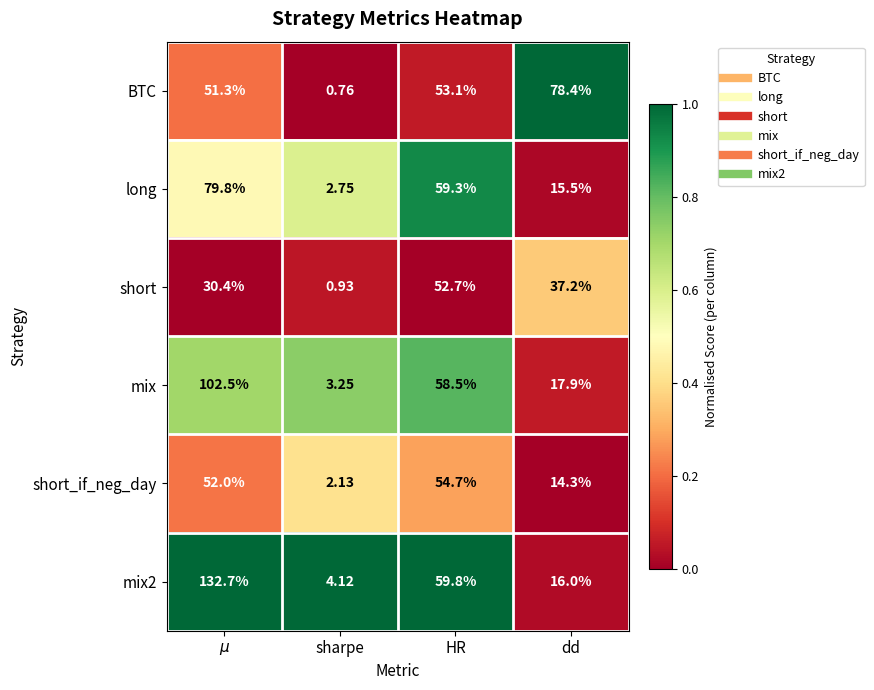

What is the total value across all series at $\mu$?

448.7